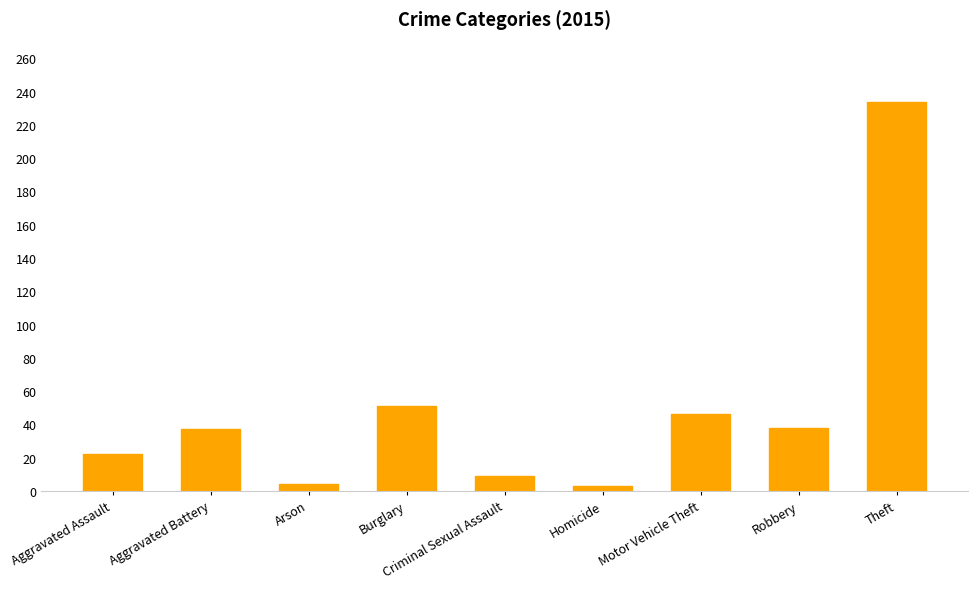

What is the change in value from Aggravated Assault to Aggravated Battery?

+15